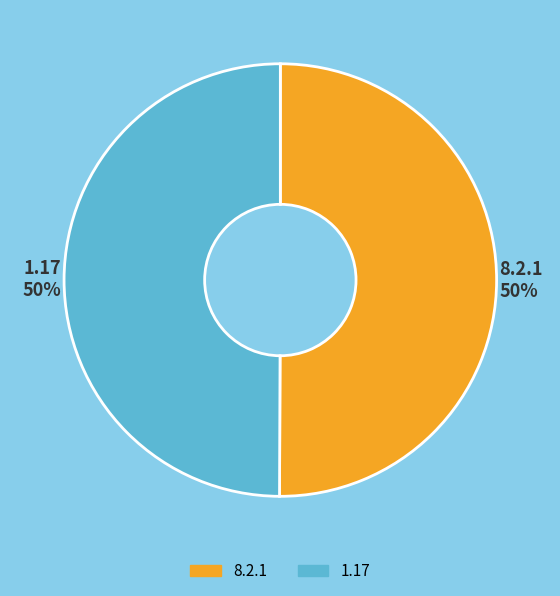

What is the ratio of the value at 8.2.1 to the value at 1.17?

1.0